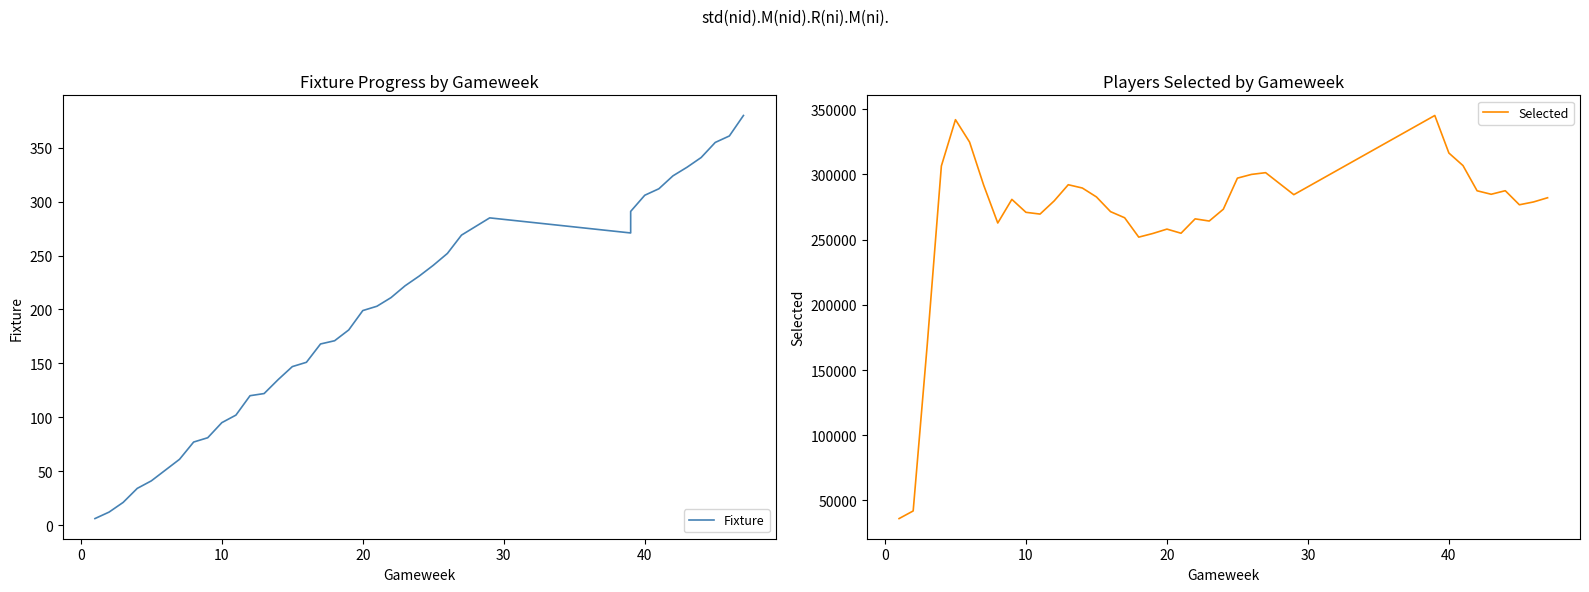

Reading left to right, what are all the values shown in this chart?

Fixture: 6	12	21	34	41	51	61	77	81	95	102	120	122	135	147	151	168	171	181	199	203	211	222	231	241	252	269	285	271	291	306	312	324	332	341	355	361	380
Selected: 36123	41964	169749	306401	341882	324724	291706	262675	280786	270871	269520	279610	292018	289495	282663	271381	266698	251847	254650	258001	254835	265865	264192	273246	297073	299932	301263	284393	345093	345093	316311	306702	287381	284706	287437	276652	278808	282040